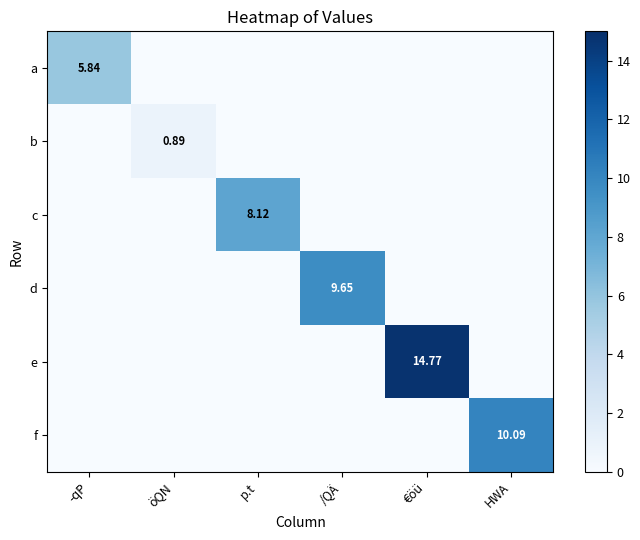

List the series in order of their peak value, highest first.

e, f, d, c, a, b